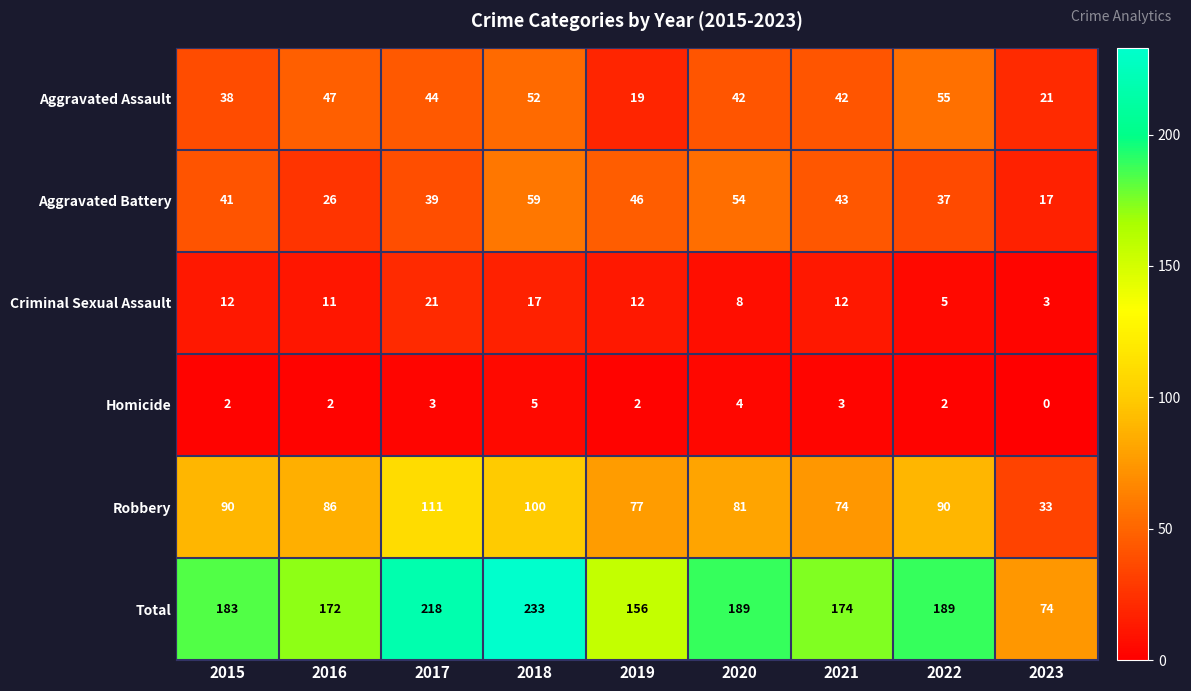

The Robbery series shows 77 at 2019. True or false?

True